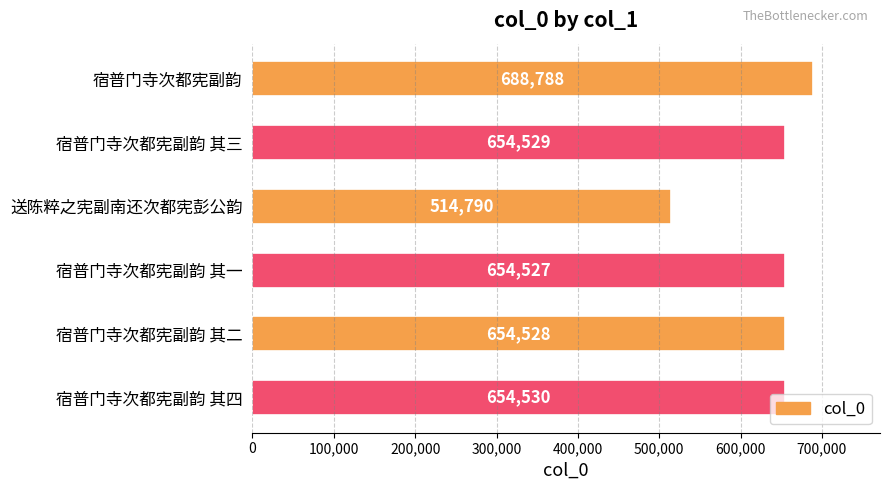

Rank the categories by value from lowest to highest.

送陈粹之宪副南还次都宪彭公韵, 宿普门寺次都宪副韵 其一, 宿普门寺次都宪副韵 其二, 宿普门寺次都宪副韵 其三, 宿普门寺次都宪副韵 其四, 宿普门寺次都宪副韵